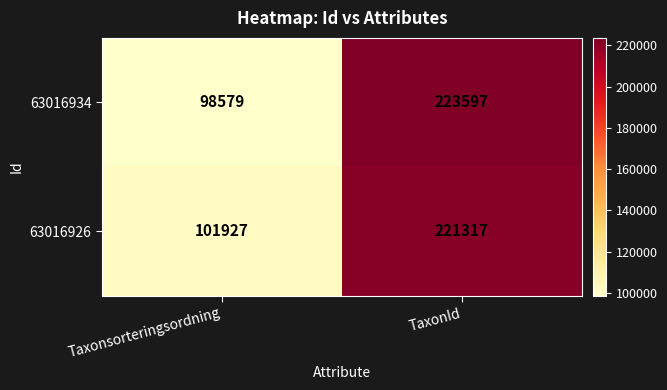

What is the approximate value of 63016934 at Taxonsorteringsordning?

98579